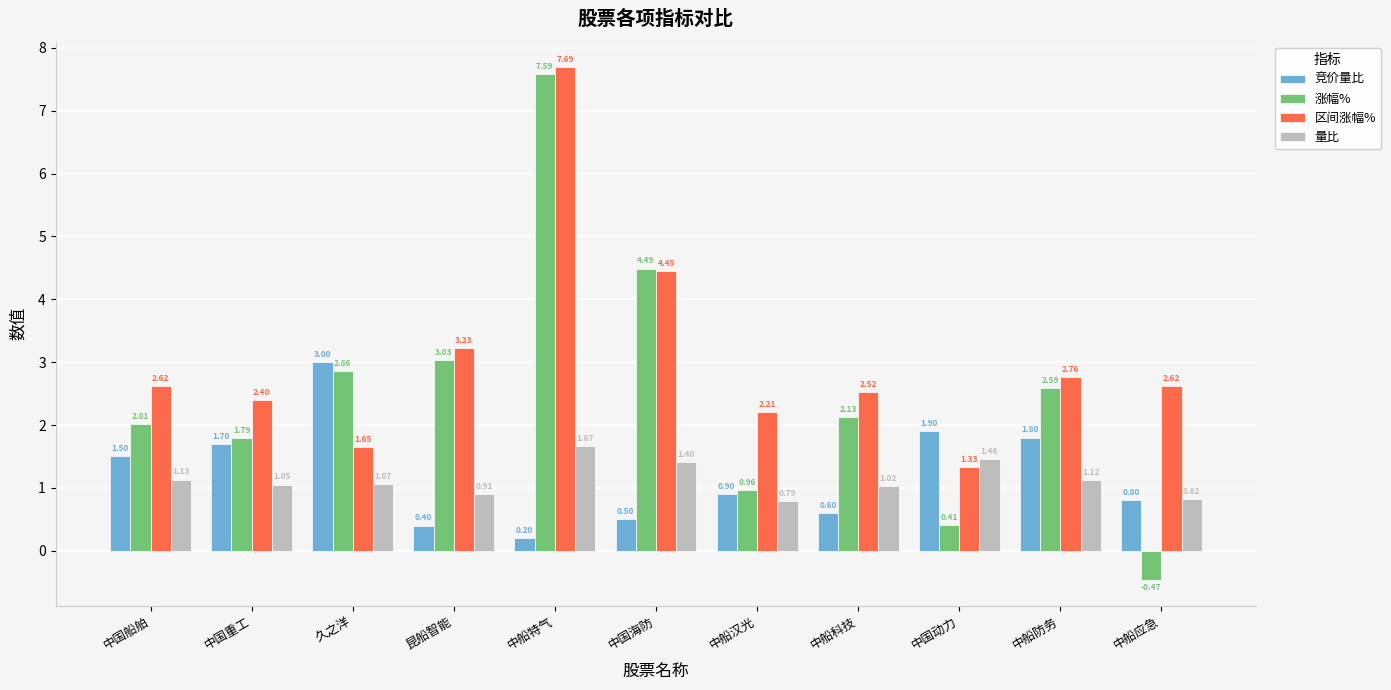

What is the label of the 9th bar from the right?

久之洋